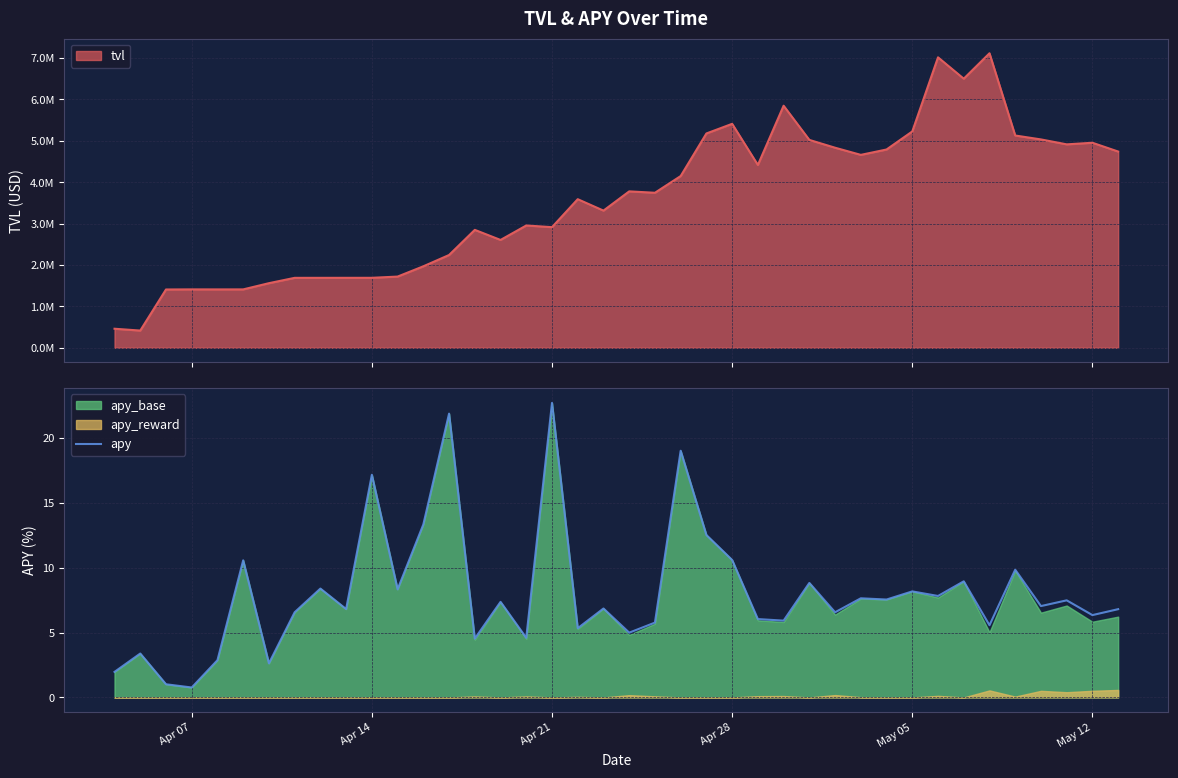

Which category has the highest value in the apy series?

Apr 21